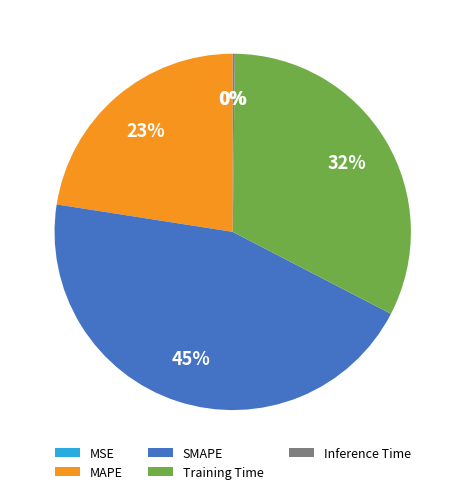

Is MAPE the majority of the pie?

No